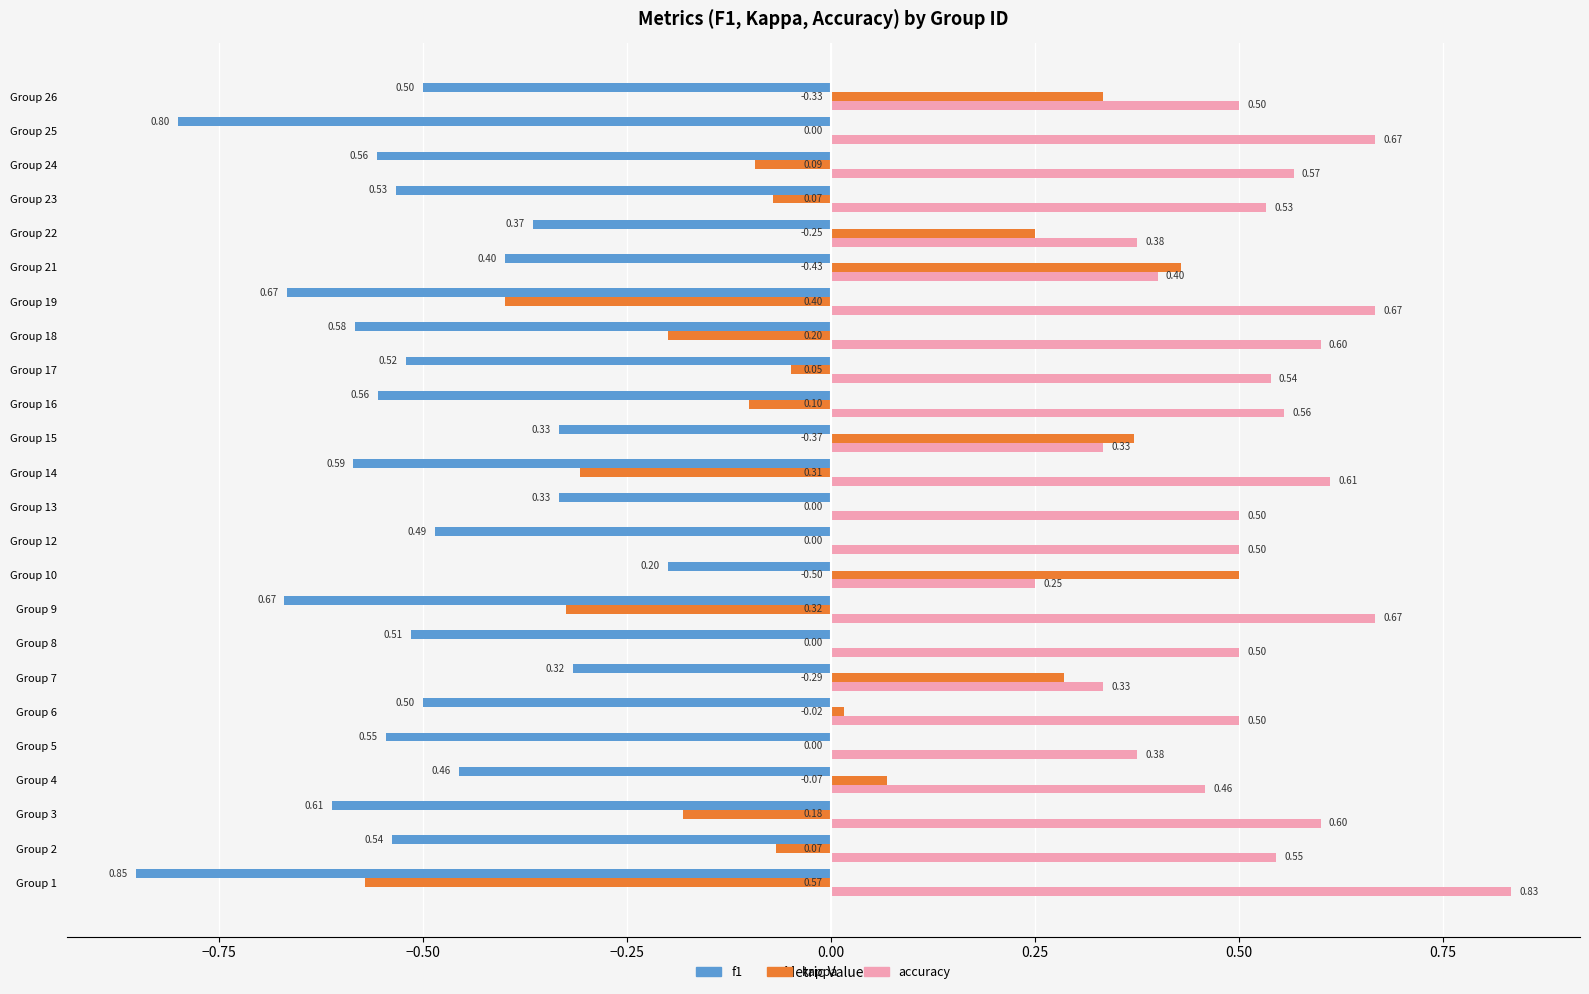

Which series changed the most between Group 7 and Group 16?

kappa